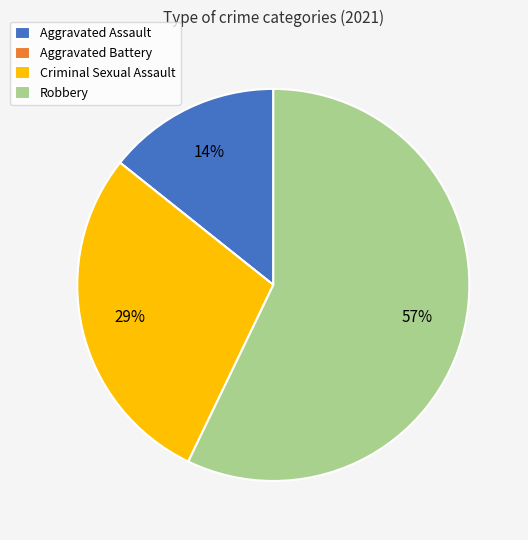

To the nearest percent, what percentage of the pie is Robbery?

57%